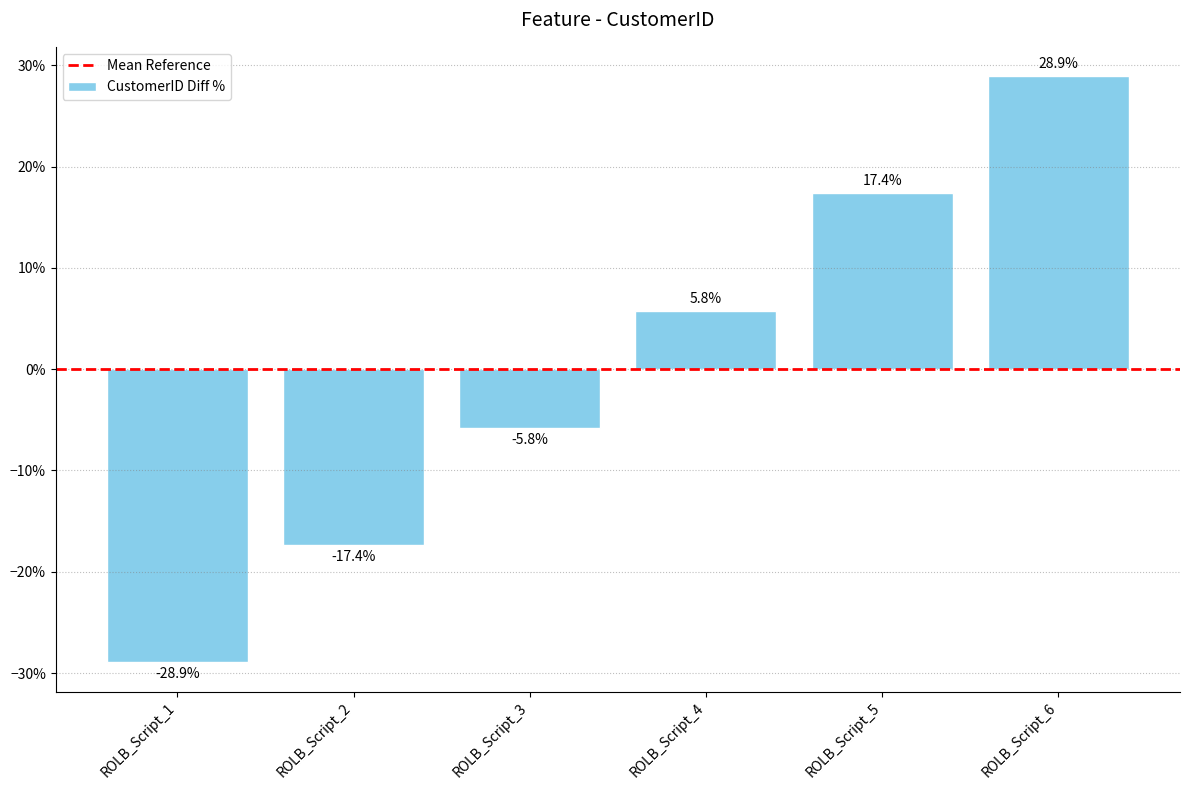

Between ROLB_Script_1 and ROLB_Script_5, which is larger?

ROLB_Script_5